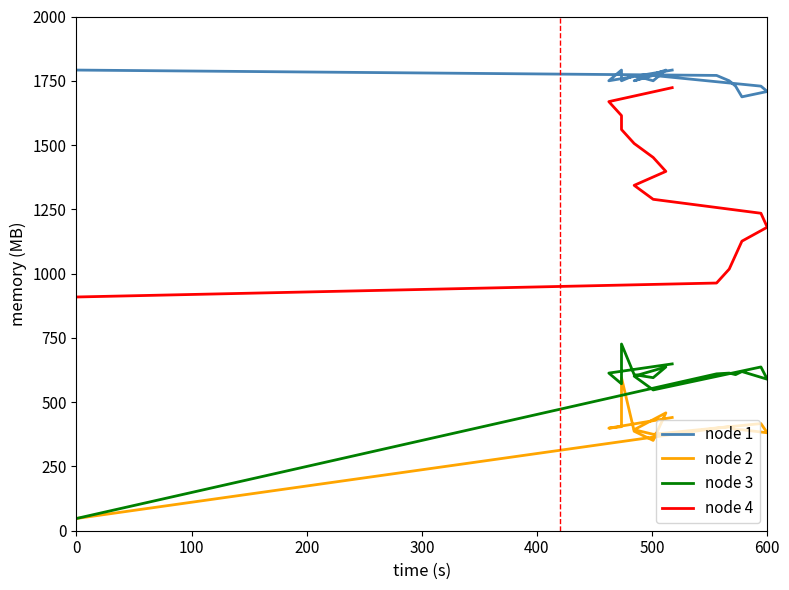

What is the greatest value displayed?

1791.7